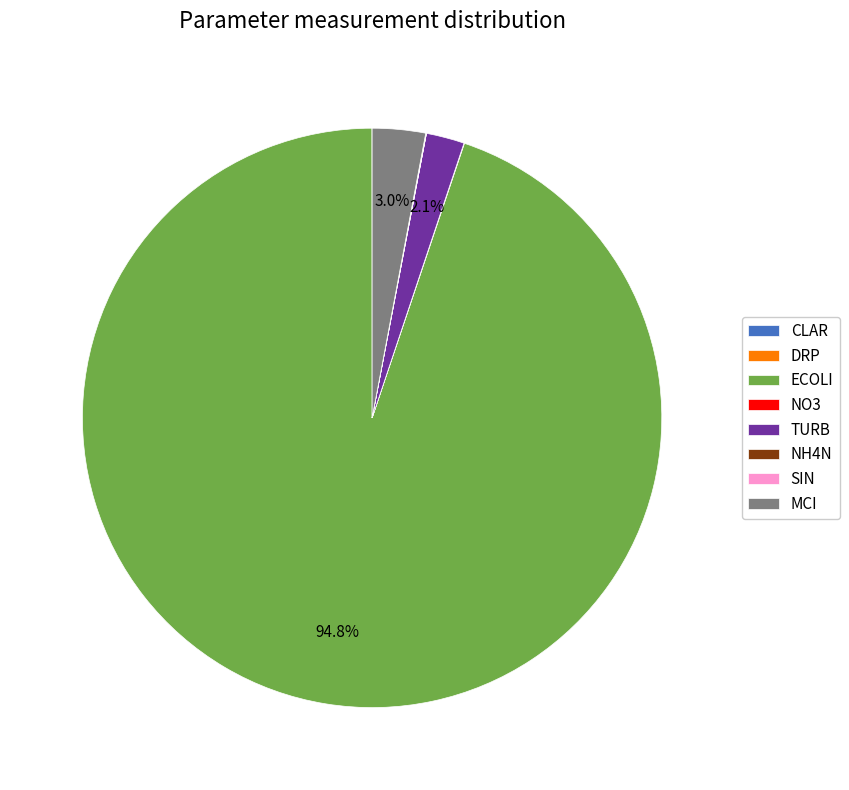

What is the majority slice?

ECOLI